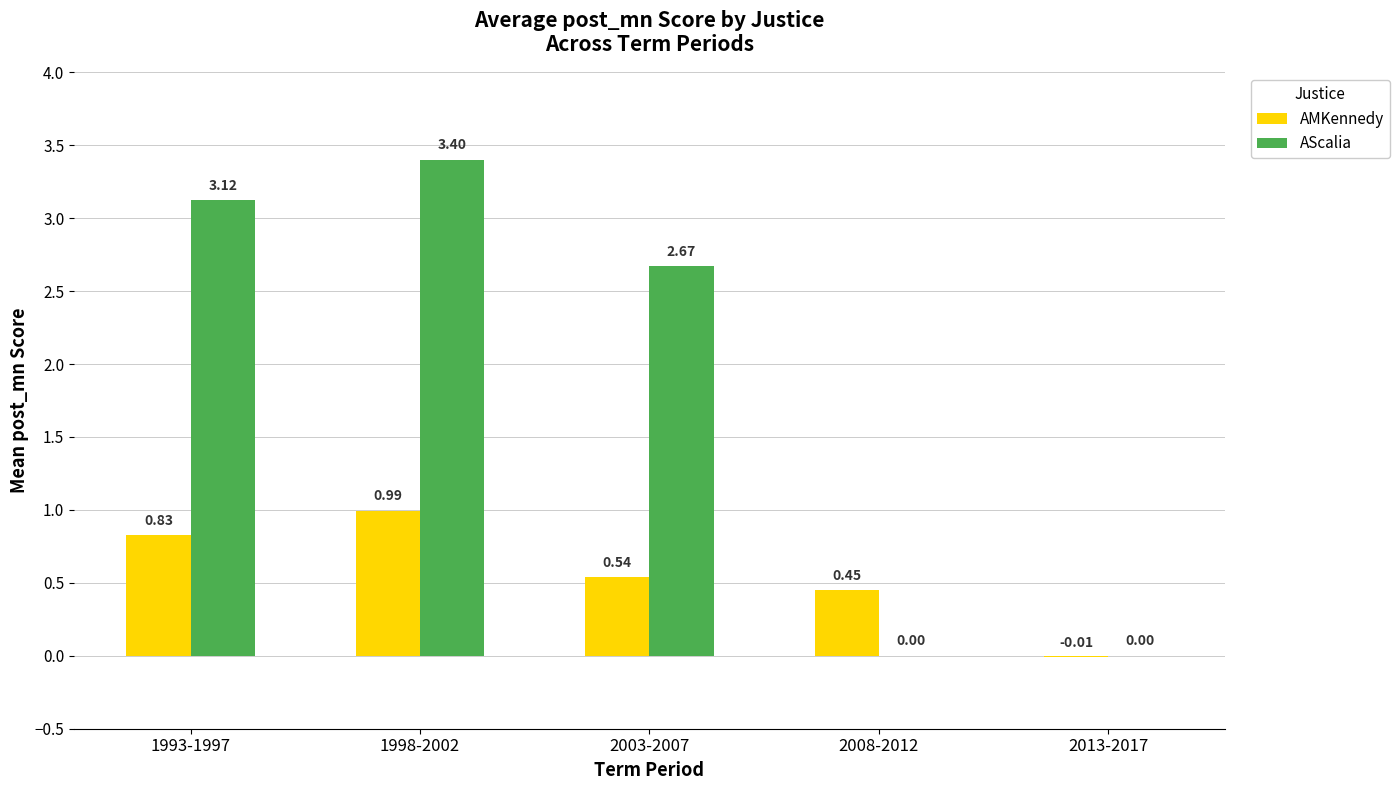

What are all the series names shown in the legend?

AMKennedy, AScalia